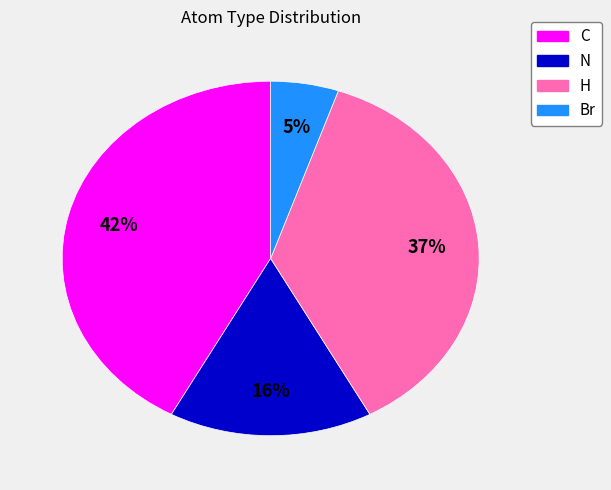

To the nearest percent, what is the combined percentage of C and Br?

47%